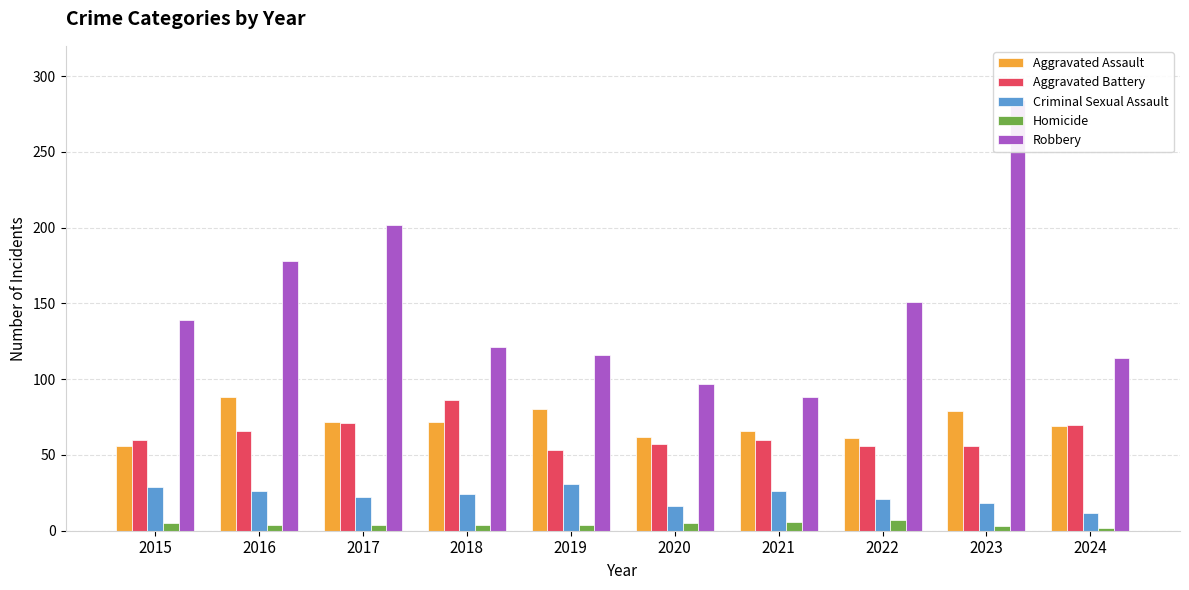

At which label is Criminal Sexual Assault closest to 21?

2022